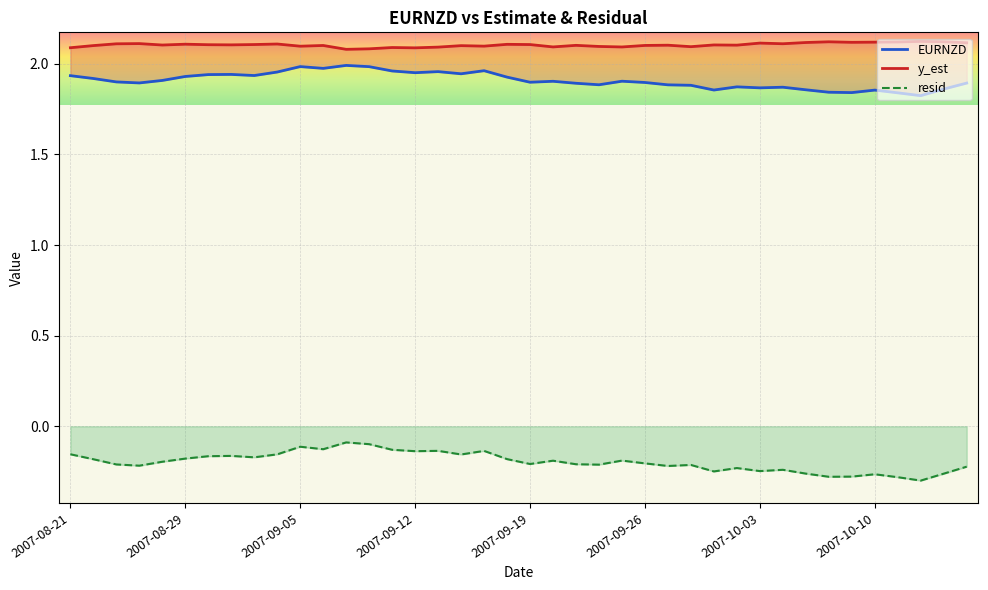

At which category does the chart reach its minimum across all series?

37